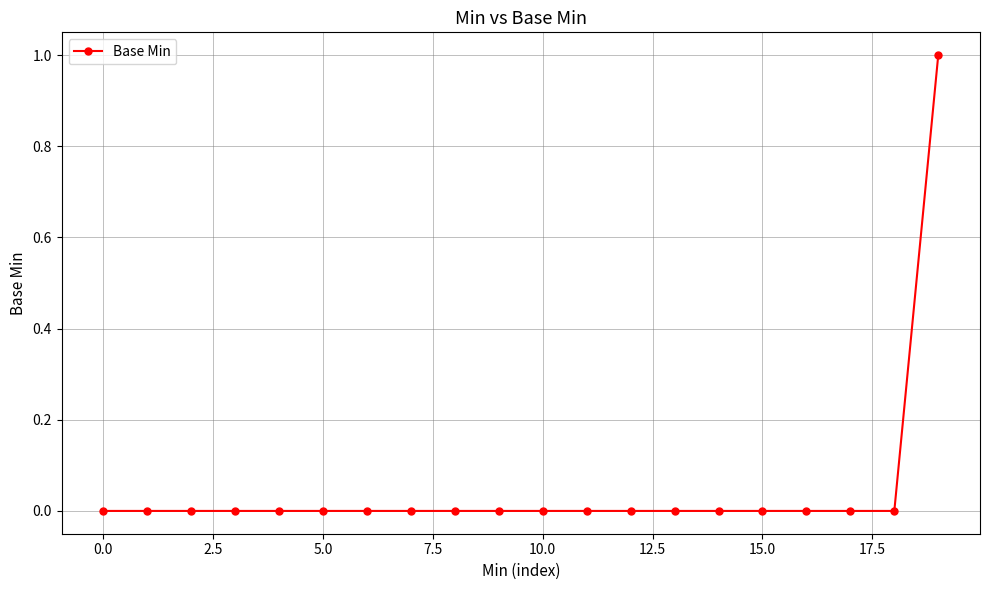

Reading right to left, extract all data points from this chart.

1	0	0	0	0	0	0	0	0	0	0	0	0	0	0	0	0	0	0	0